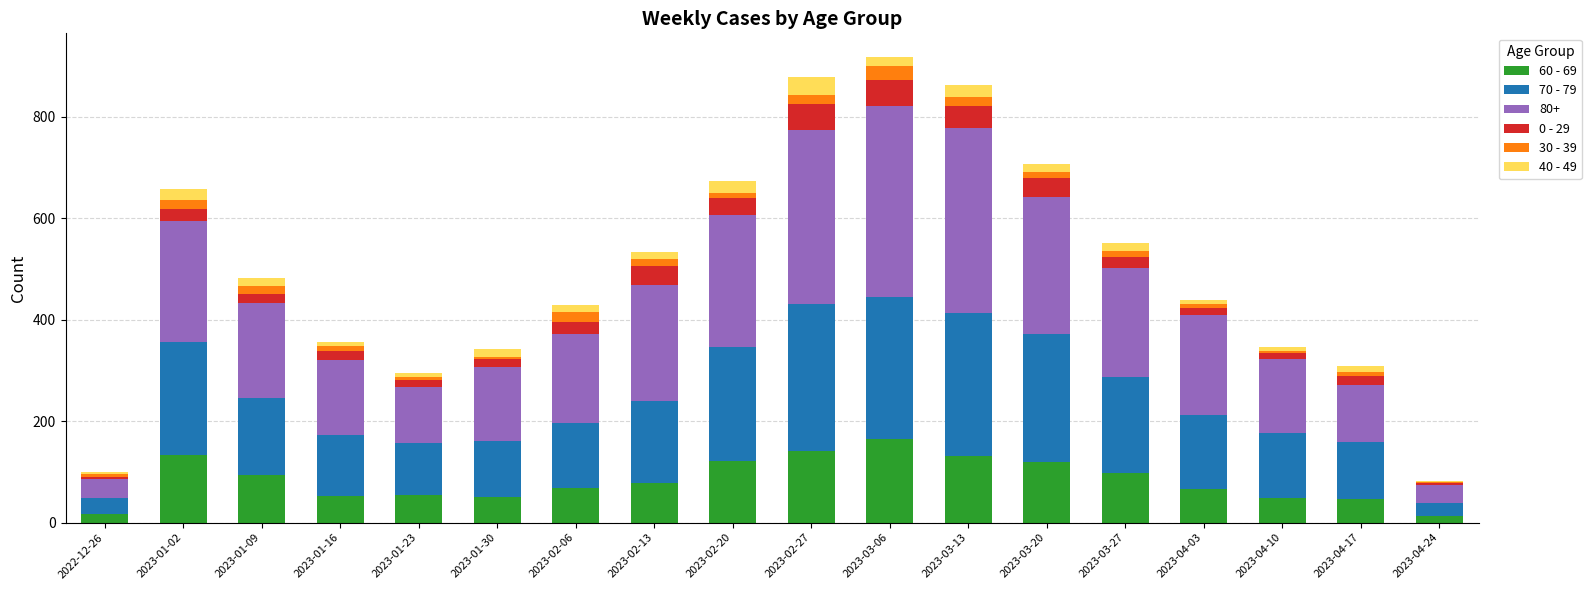

At which label does 60 - 69 reach its peak?

2023-03-06